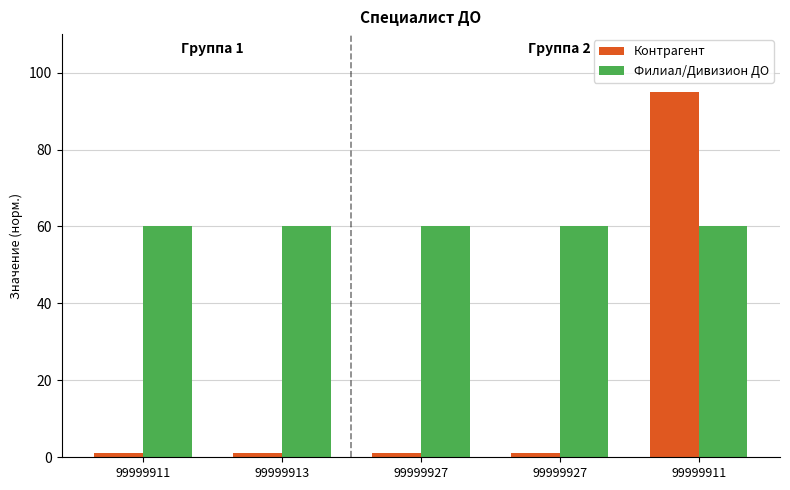

At how many categories does at least one series exceed 91?

1